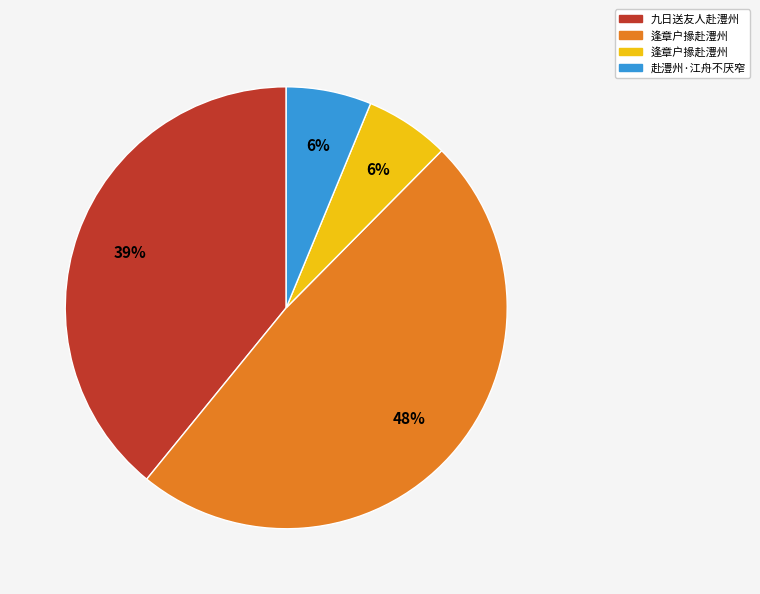

Is there a majority slice in this chart?

No